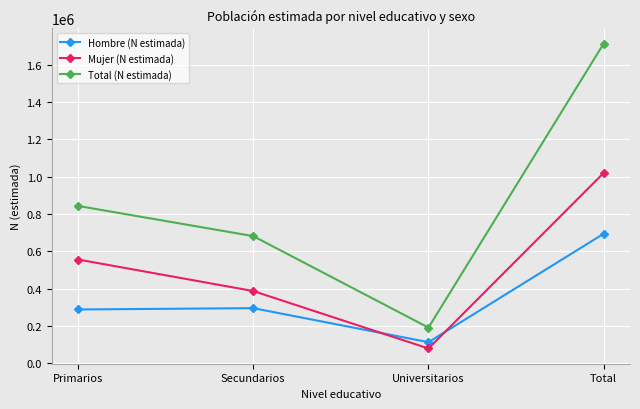

How many values in the Mujer (N estimada) series are below 555520?

2